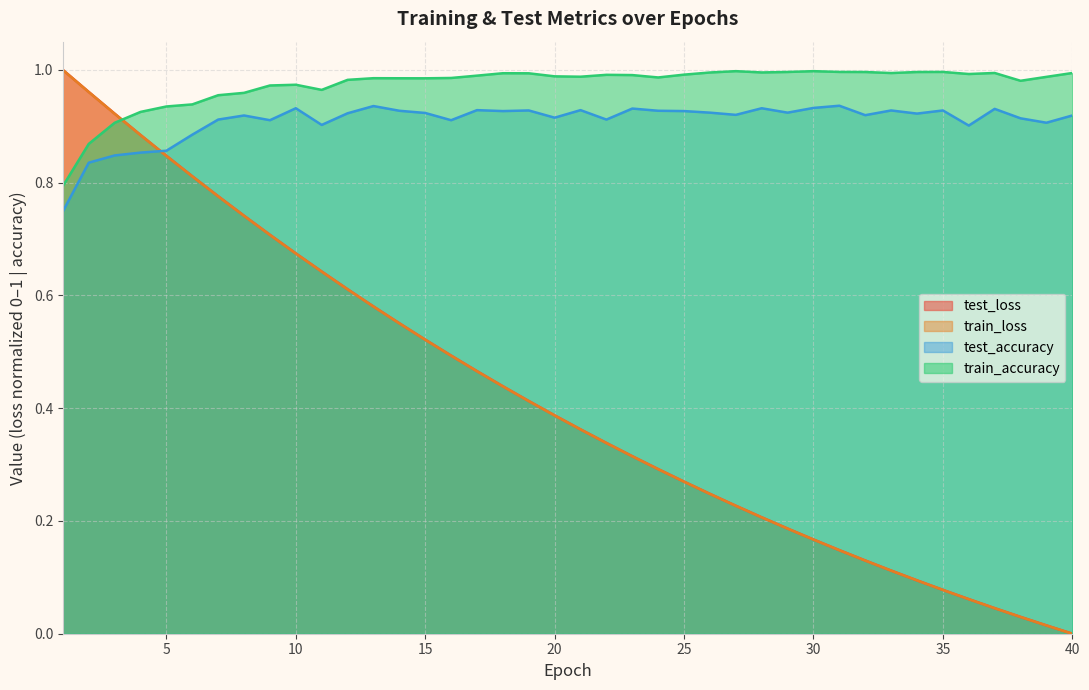

At 8, list the series in order from smallest to largest.

train_loss, test_loss, test_accuracy, train_accuracy